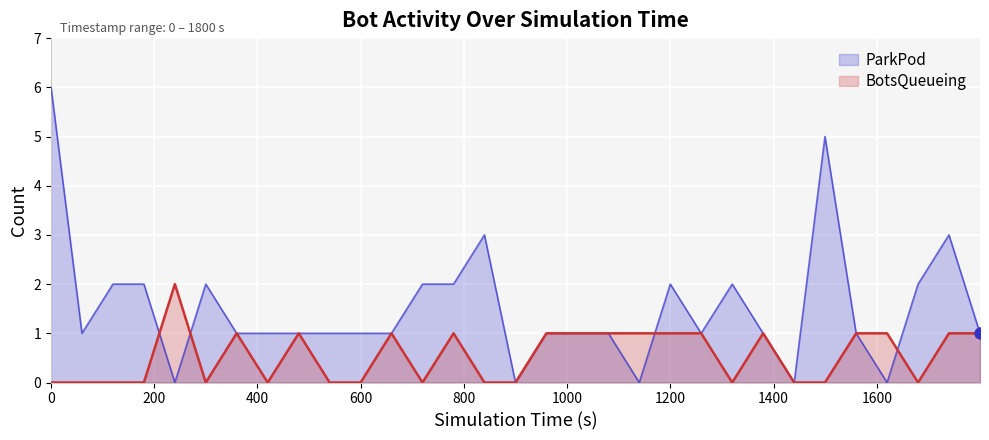

Which series has the largest total across all categories?

ParkPod